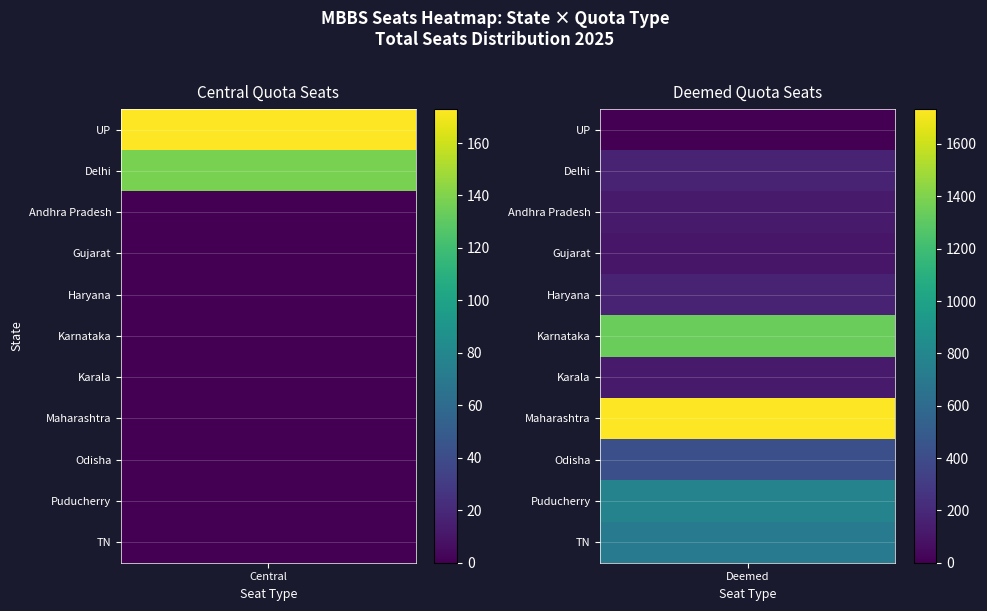

The Central series shows 54 at Puducherry. True or false?

False